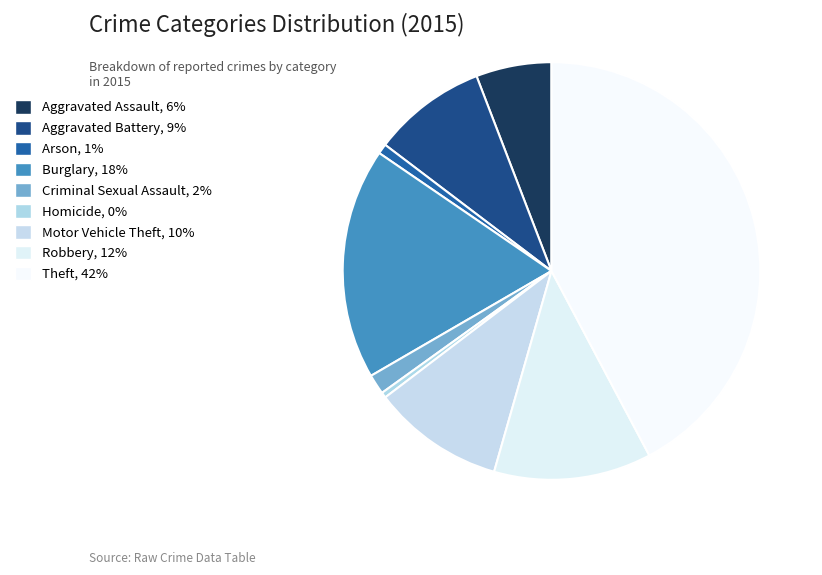

How many slices are in this pie chart?

9